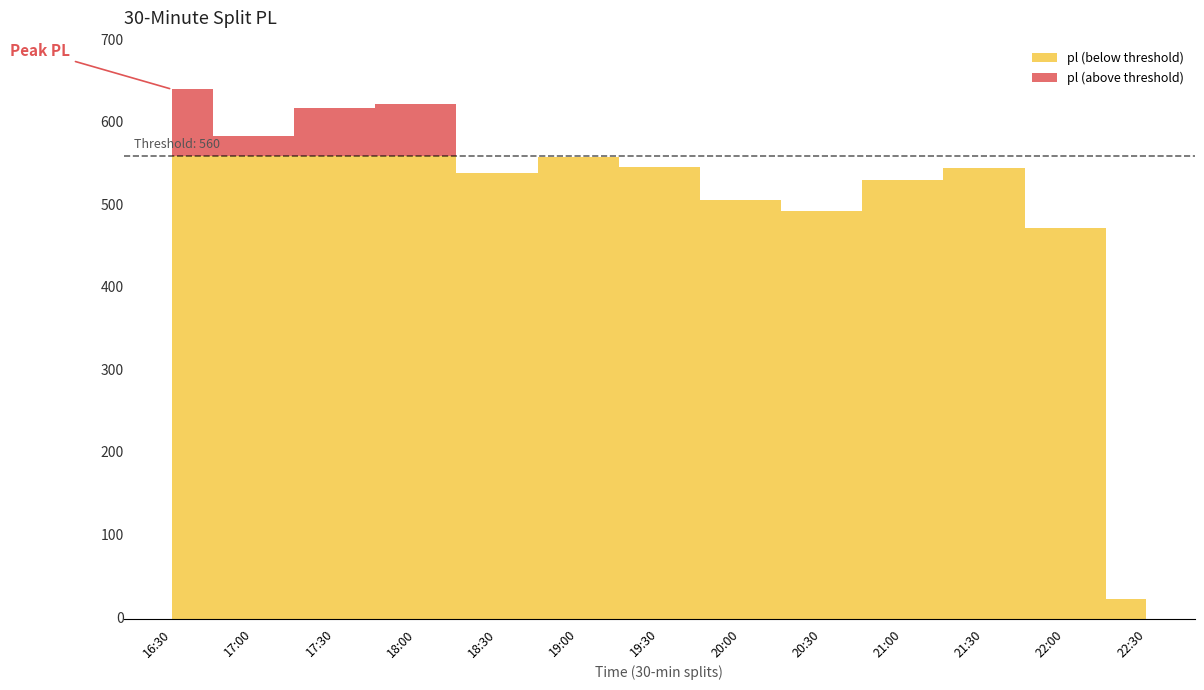

Which label corresponds to the largest value in the chart?

16:30